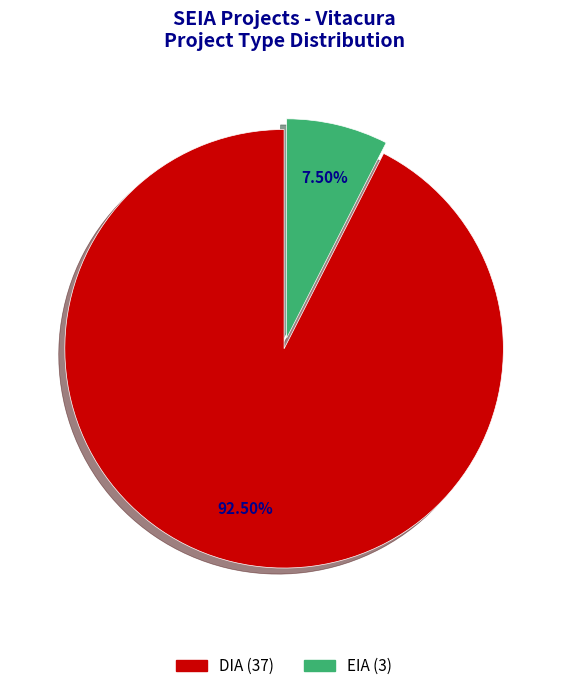

Approximately how many times larger is the value at DIA compared to EIA?

12.3